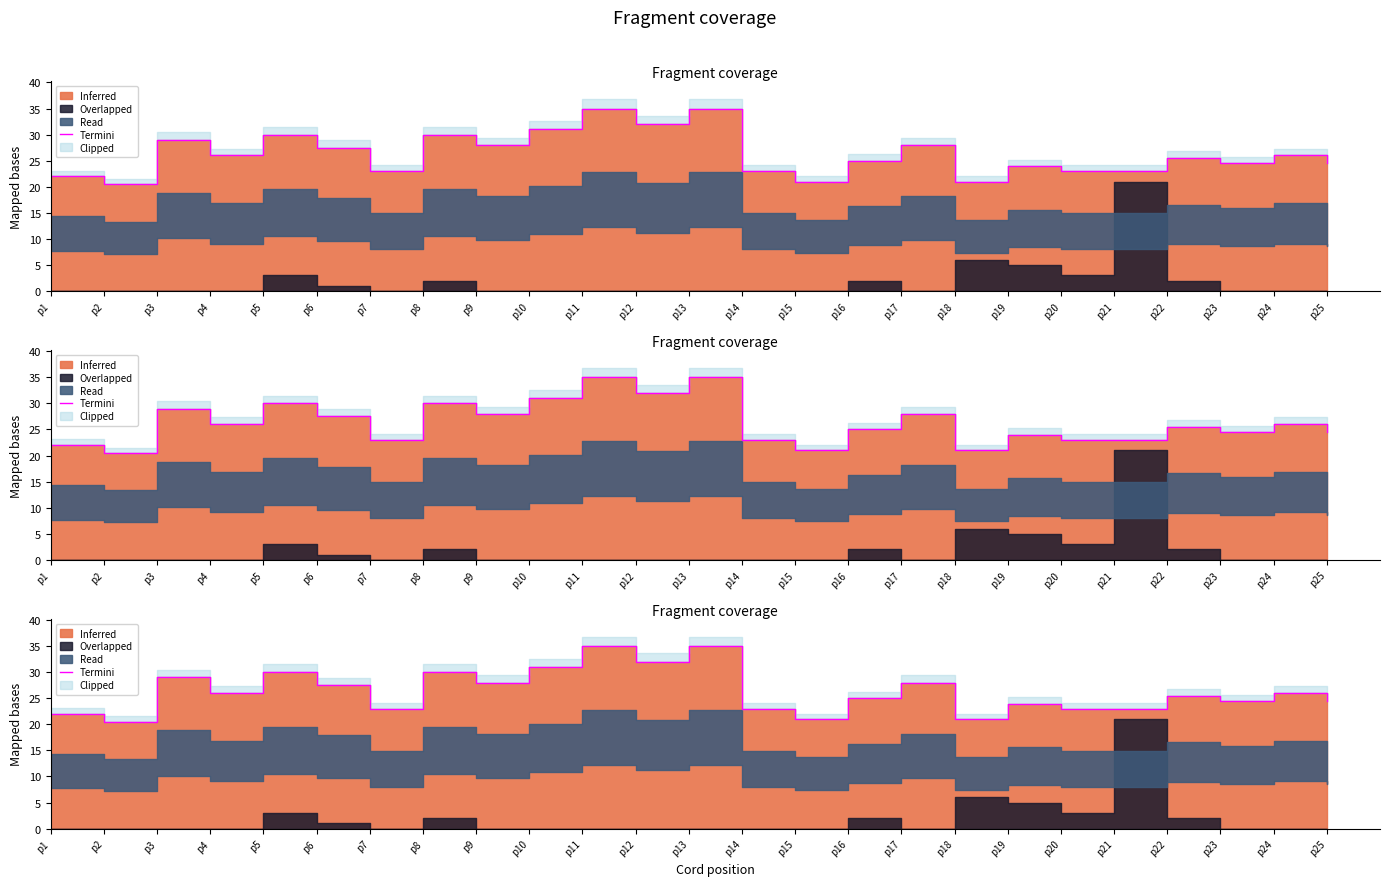

At which category does the data reach its first local valley?

p2